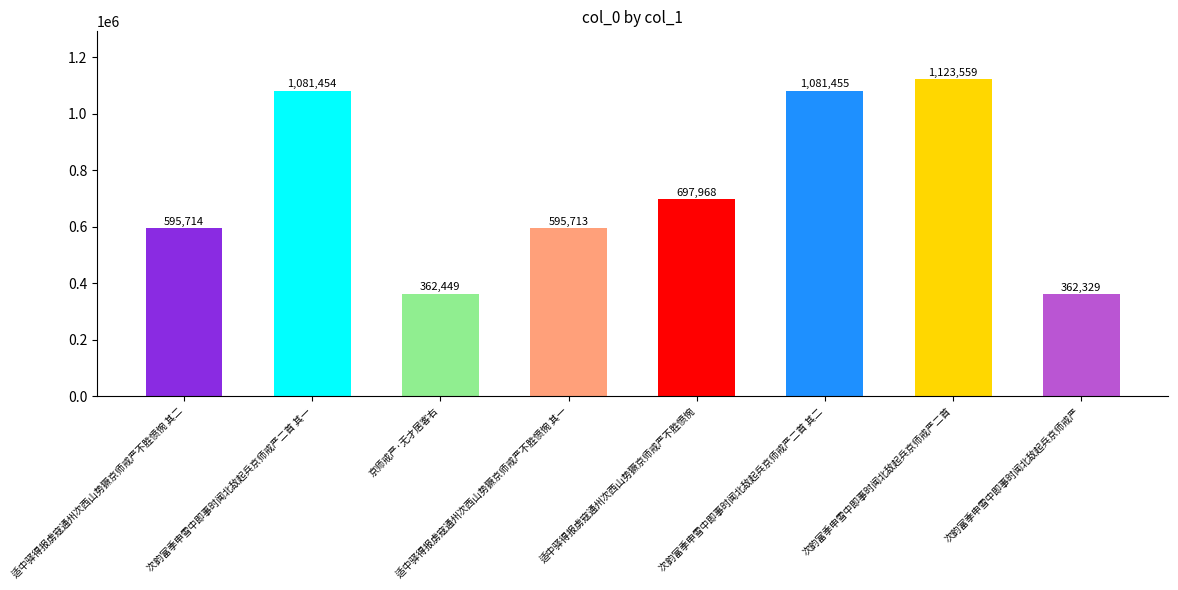

What is the maximum value shown in the chart?

1123559